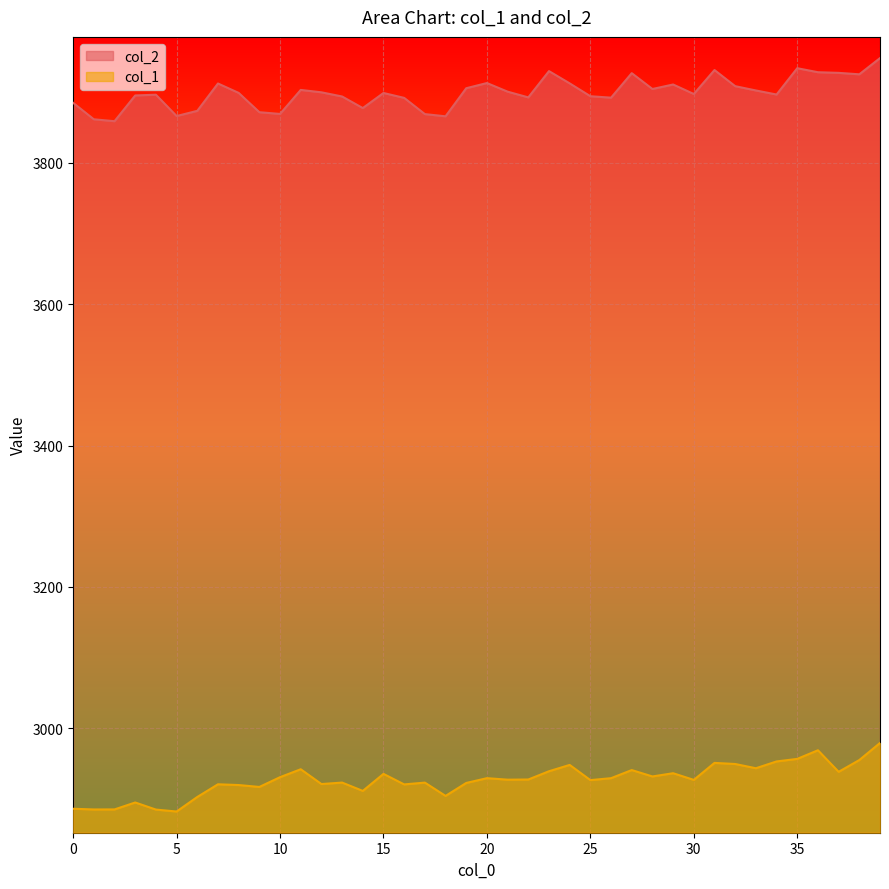

Where is col_2 nearest to the value 3903?

11